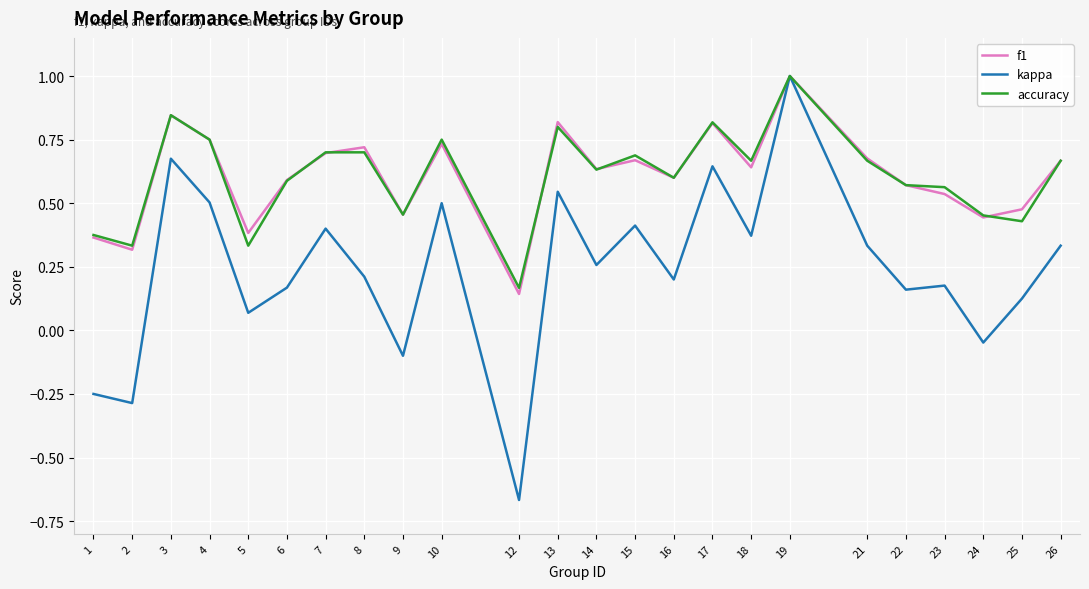

Is the value of accuracy at 4 greater than the value of f1 at 24?

Yes